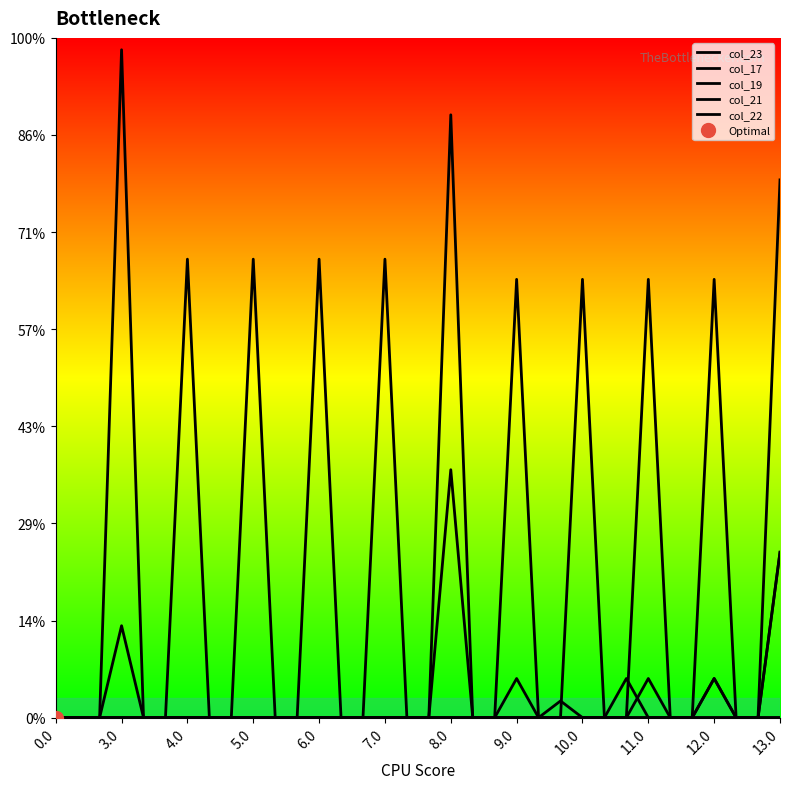

Rank the series at 4.0 from highest to lowest value.

col_23, col_17, col_19, col_21, col_22